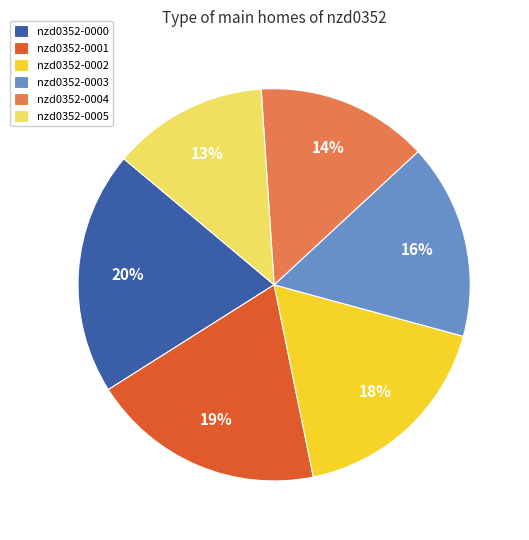

What percentage is the nzd0352-0003 slice, to the nearest percent?

16%